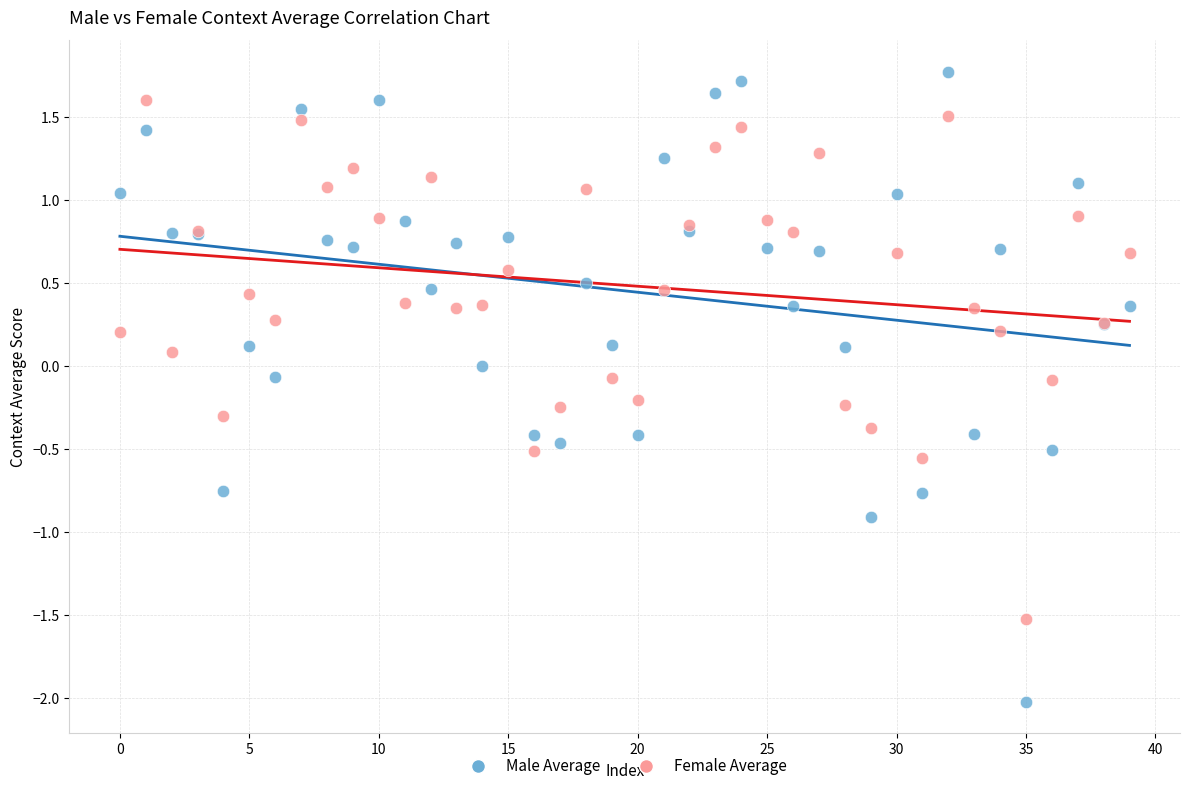

Which series contains the lowest Y value?

Male Average